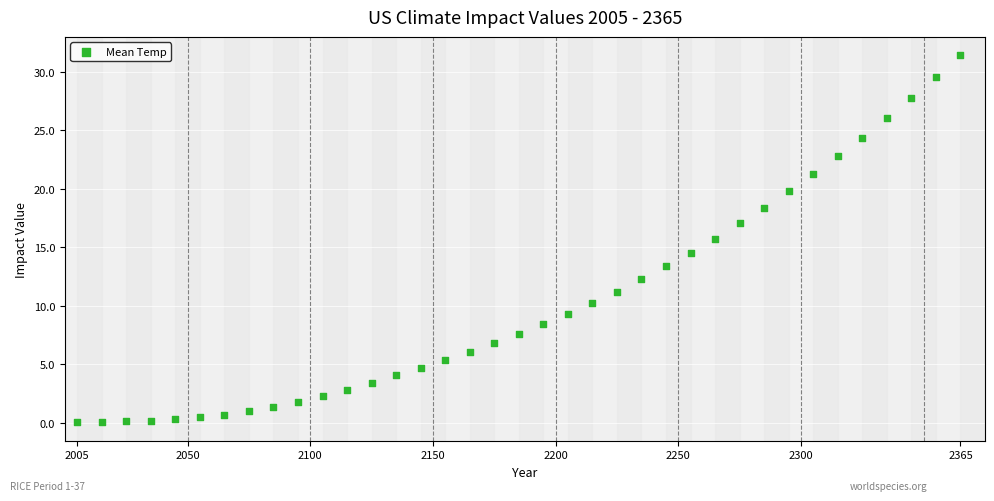

What is the range of Y values (max minus min)?

31.4